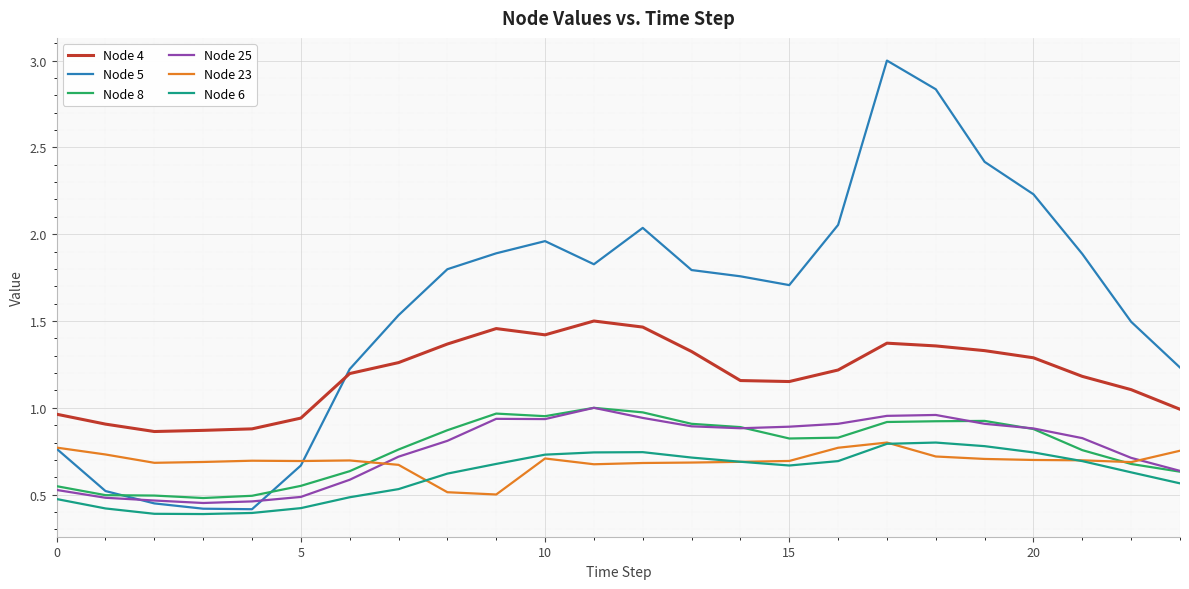

What is the difference between the maximum and second lowest values in the Node 23 series?

0.3